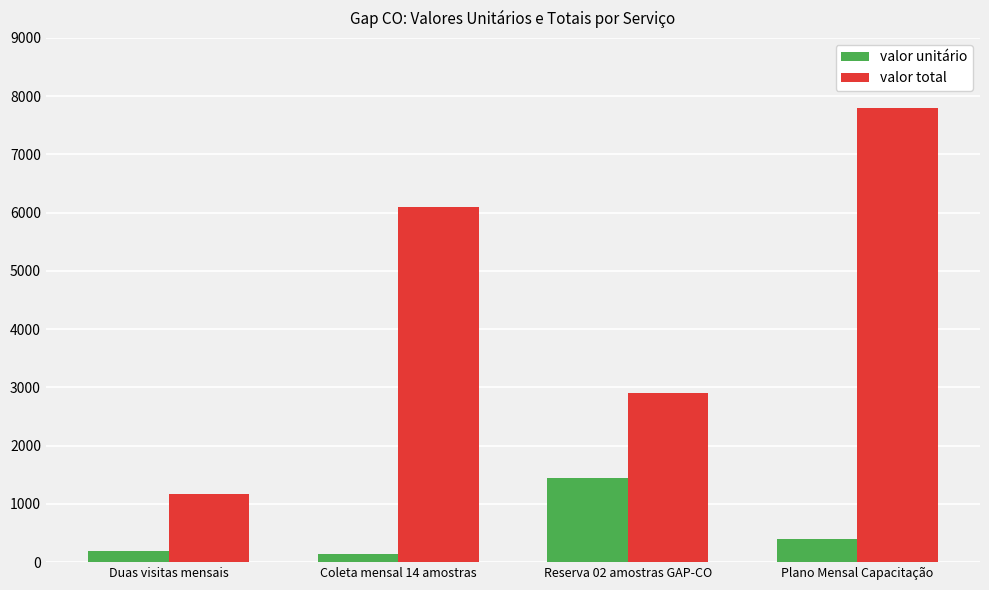

How many series are shown in this chart?

2